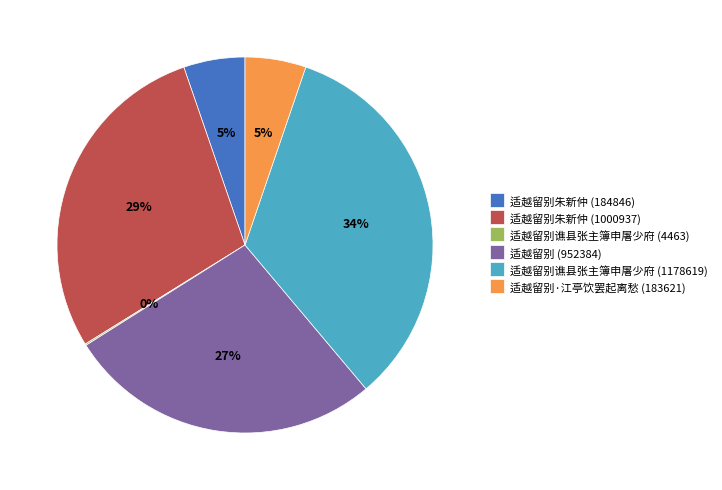

To the nearest percent, what percentage of the pie is 适越留别·江亭饮罢起离愁 (183621)?

5%